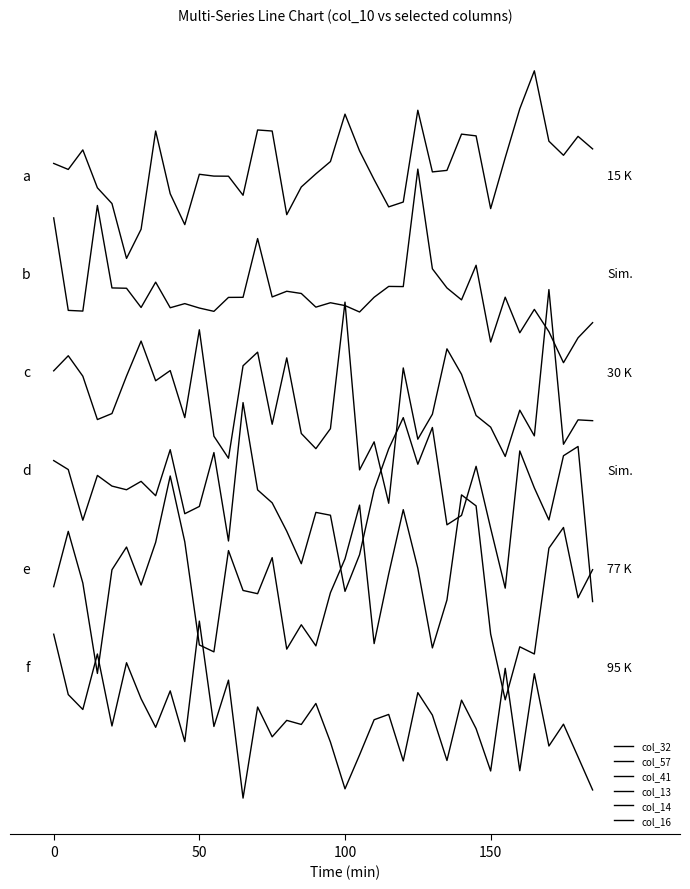

Does the chart display data point markers on the line(s)?

No